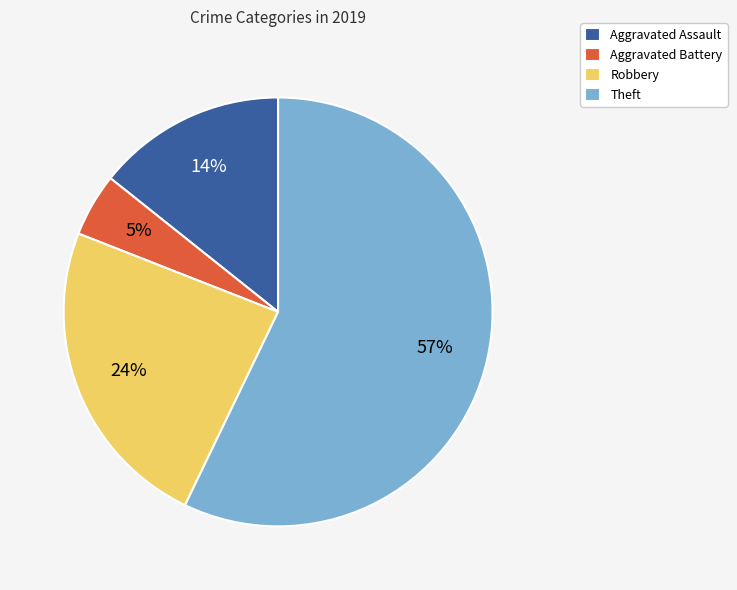

What is the majority slice?

Theft